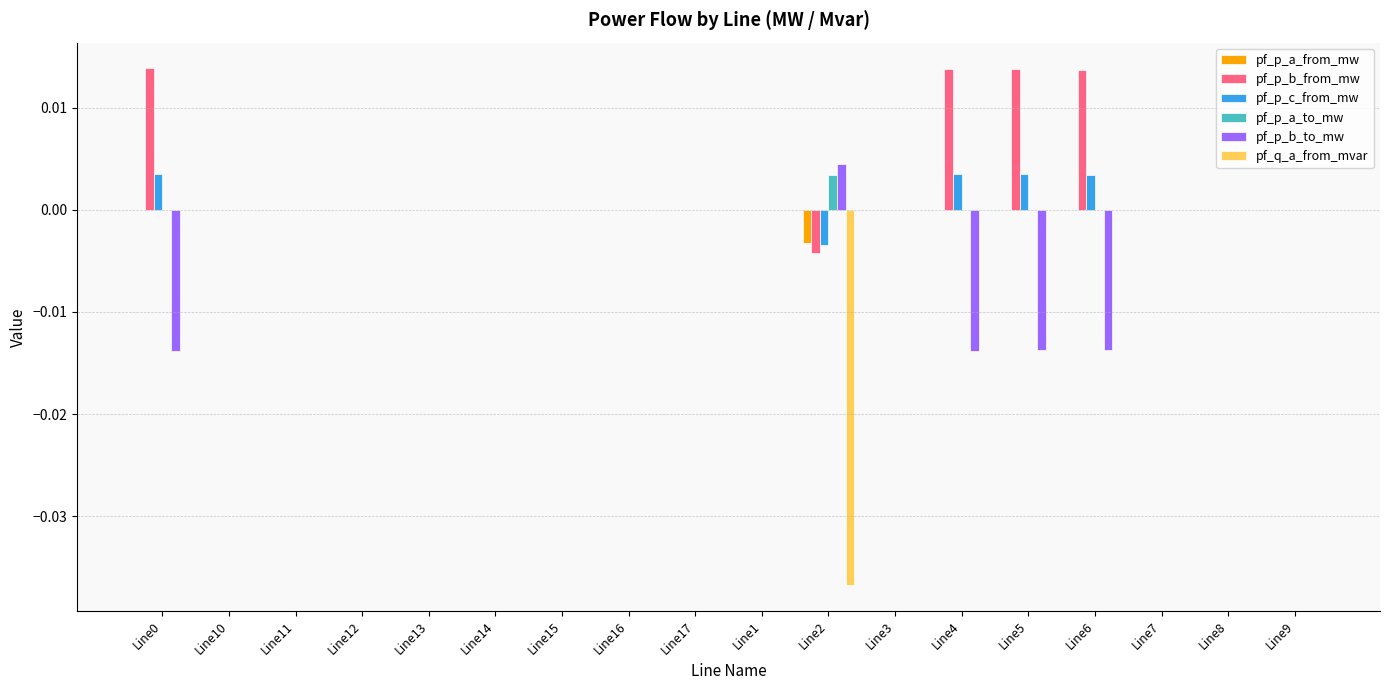

Which series has the widest spread of values?

pf_q_a_from_mvar